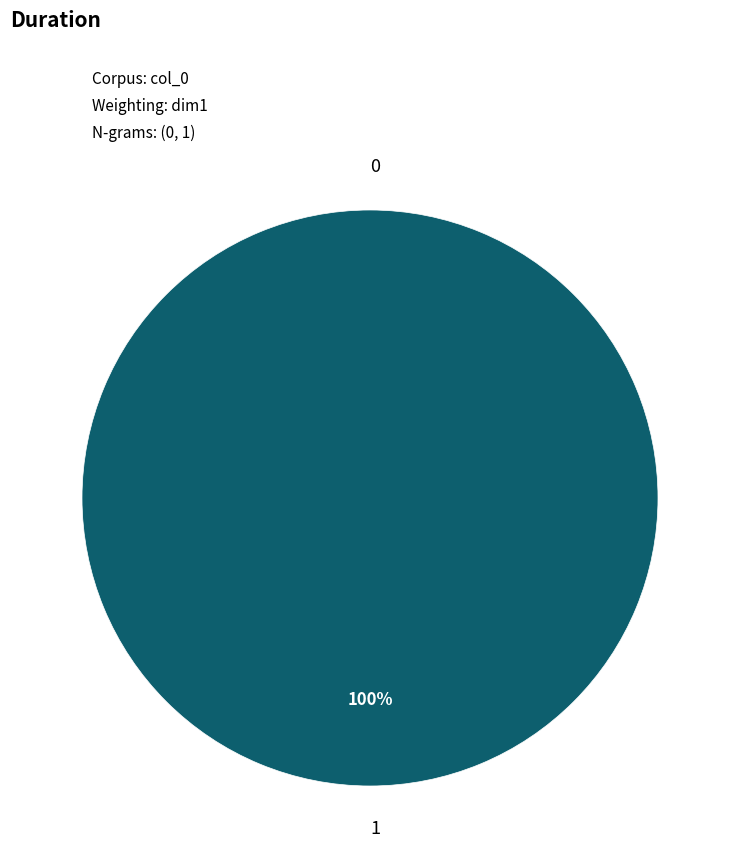

Which category has the biggest portion of the pie?

1